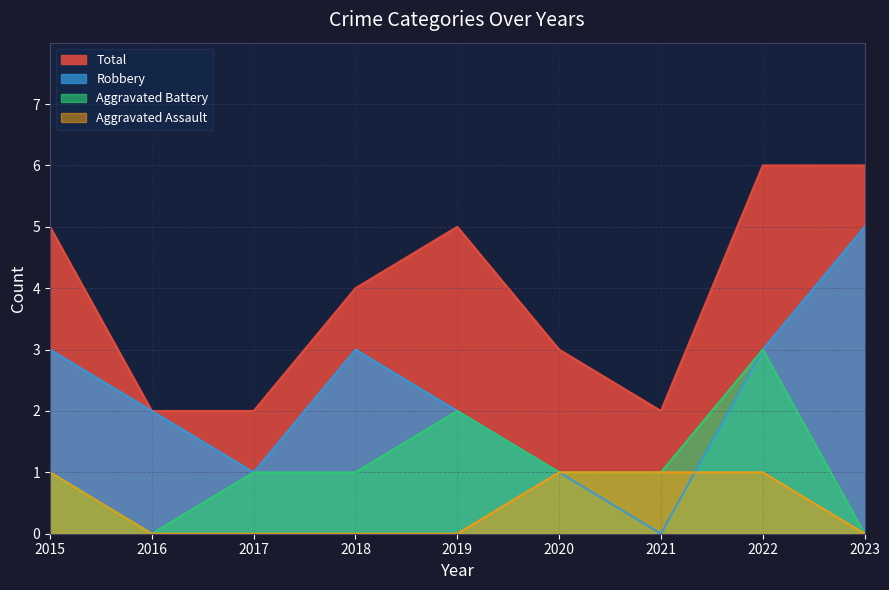

True or false: Robbery has more than 2 interior local peaks.

False